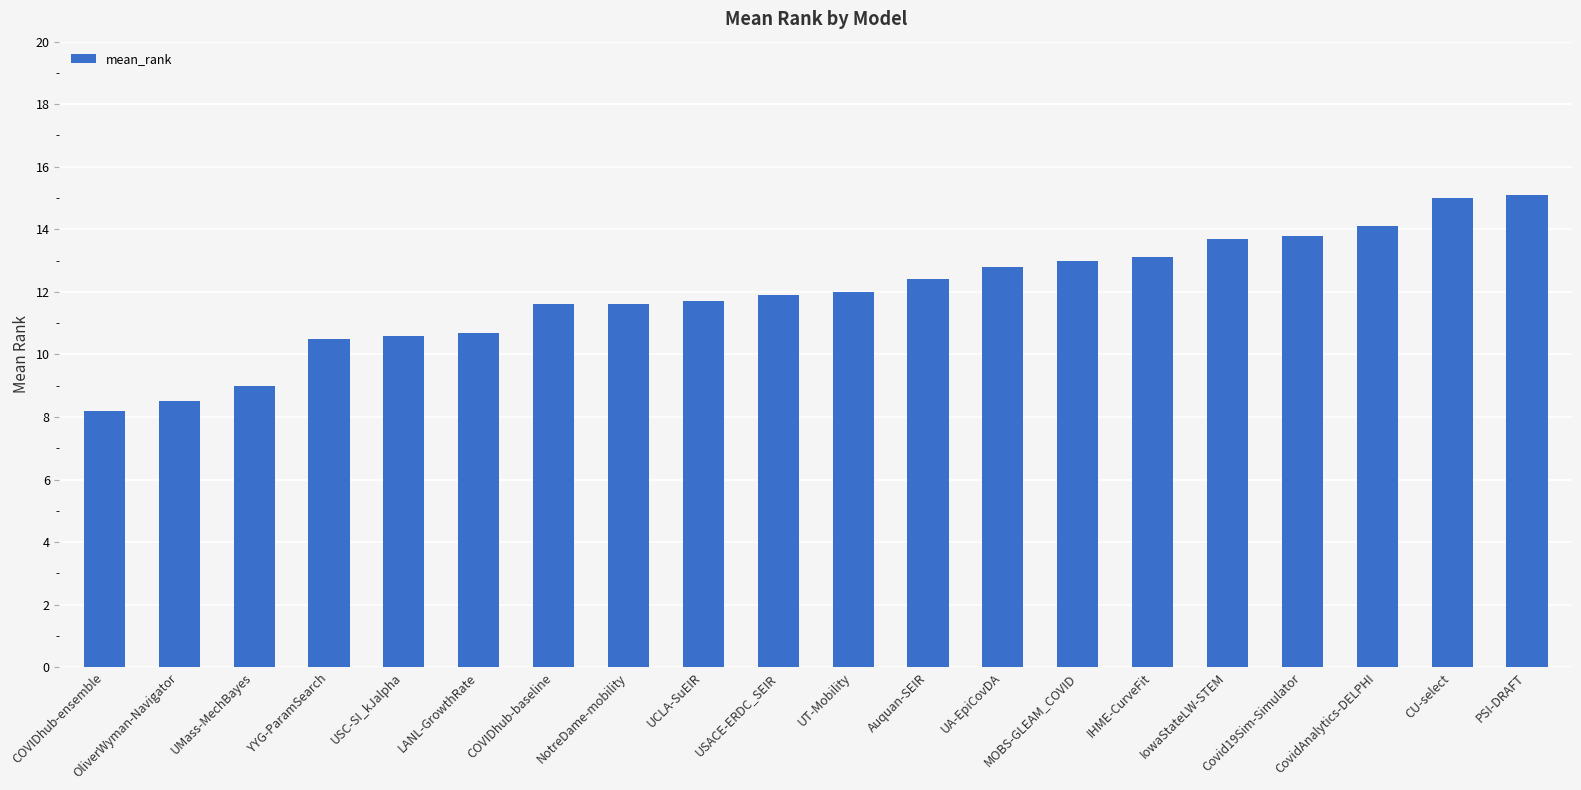

What is the smallest value displayed?

8.2